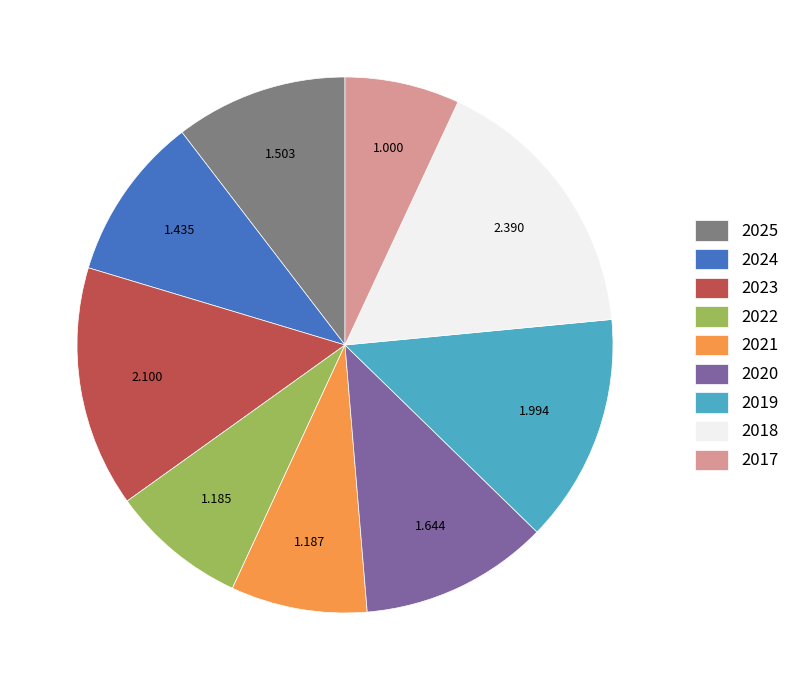

Does 2025 represent more than half of the total?

No